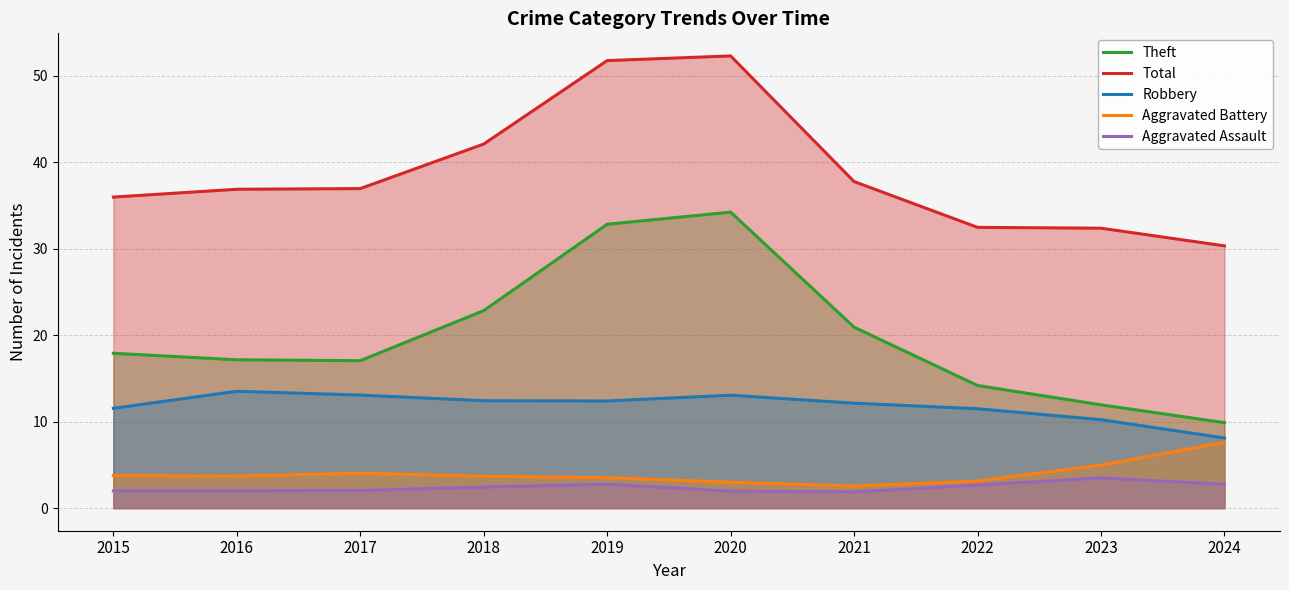

Count the number of categories in the chart.

10